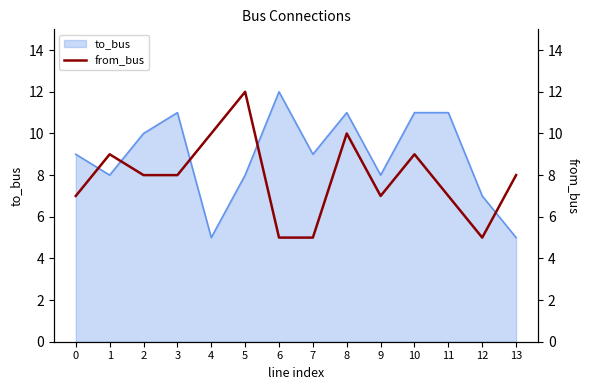

The chart shows a value of 8 at 2. True or false?

True